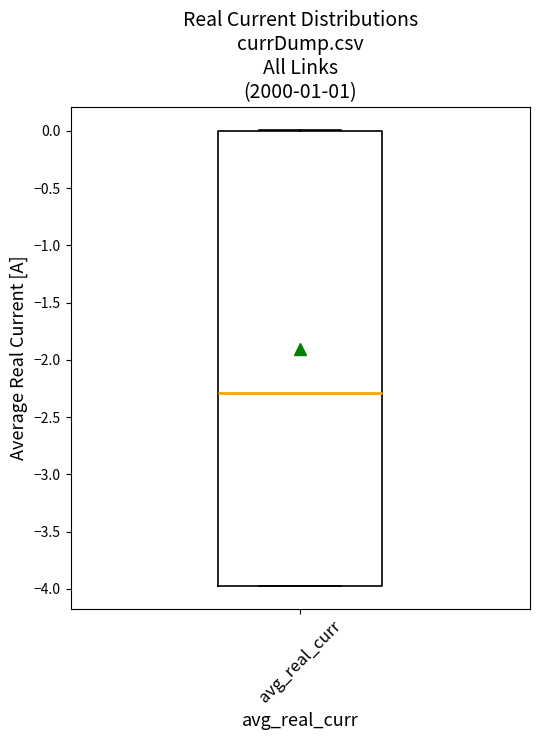

Transcribe this box plot: give where the median line is, the range the box spans, and where the two whiskers end, as read against the y-axis. The values are not printed on the chart, so give them approximately, as read against the axis.

median -2.30, box -3.95 to 0.00, whiskers -3.95 to 0.00